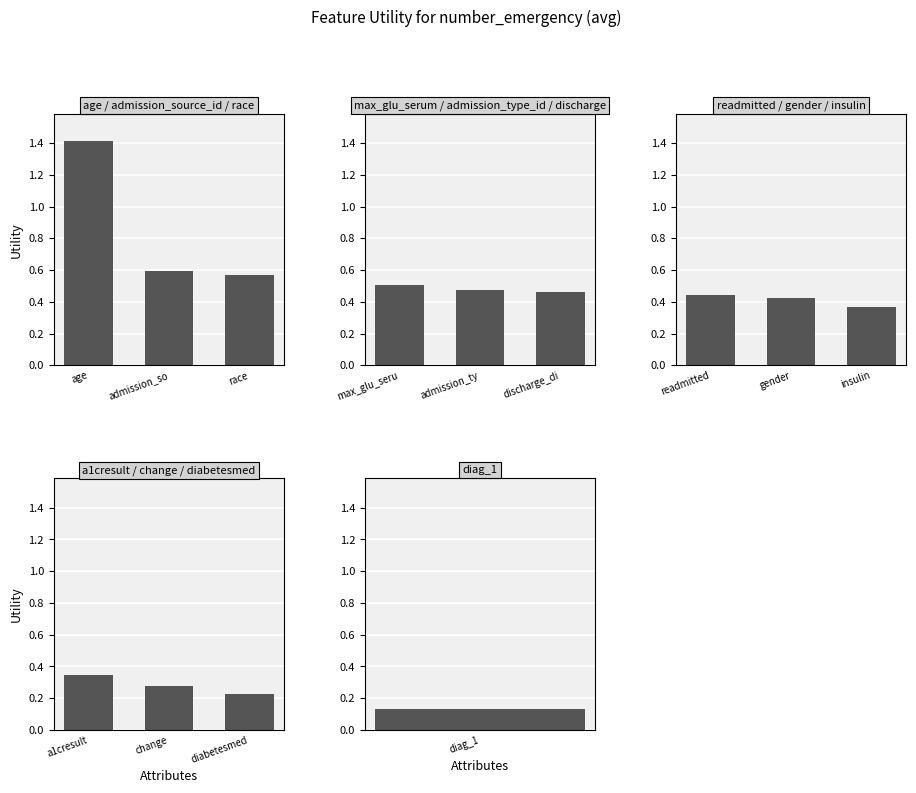

How many series are shown in this chart?

1